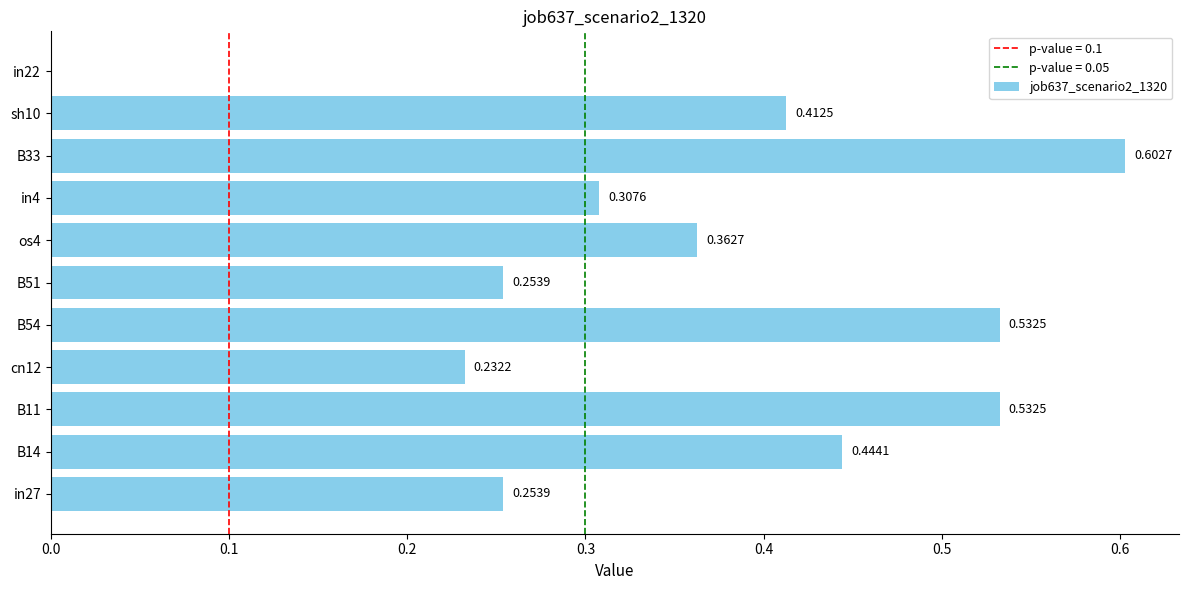

Which has a higher value, B51 or cn12?

B51